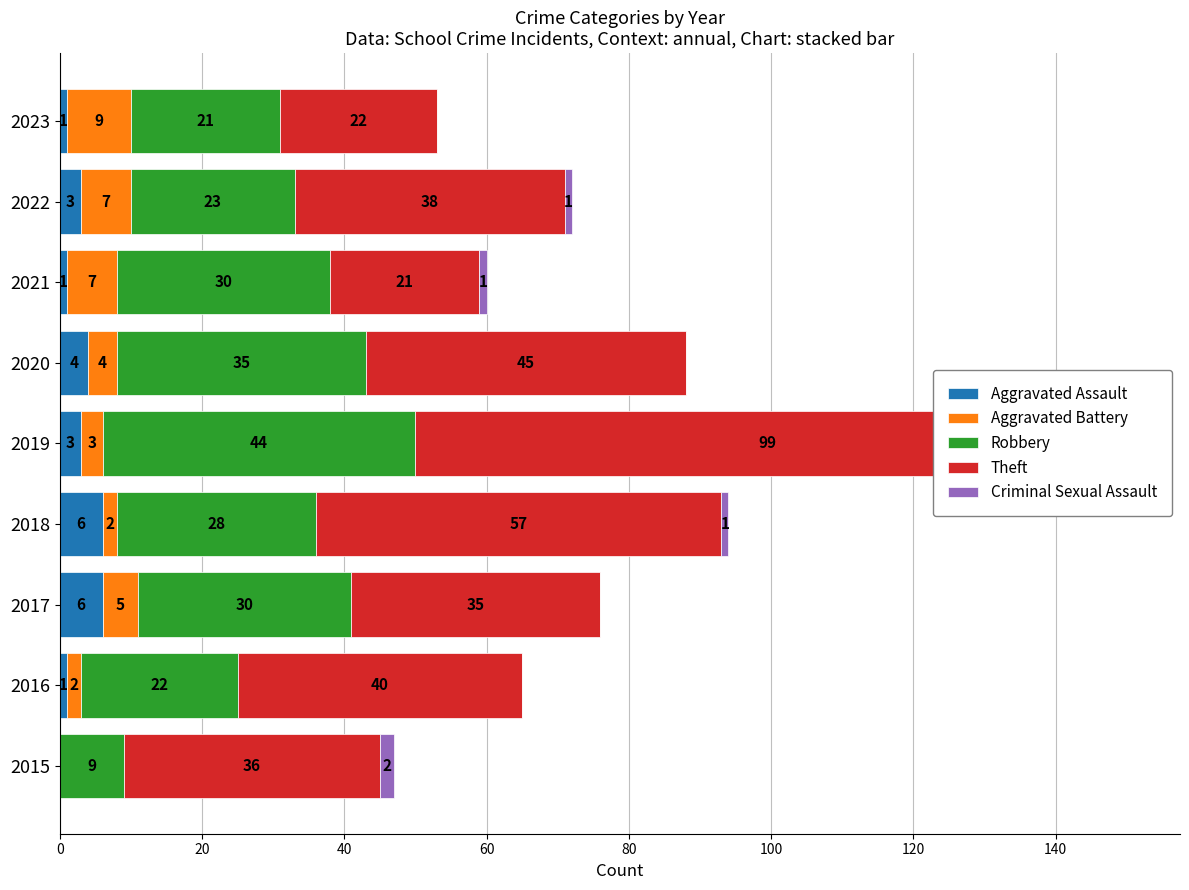

How many Criminal Sexual Assault values are between 0 and 1?

8